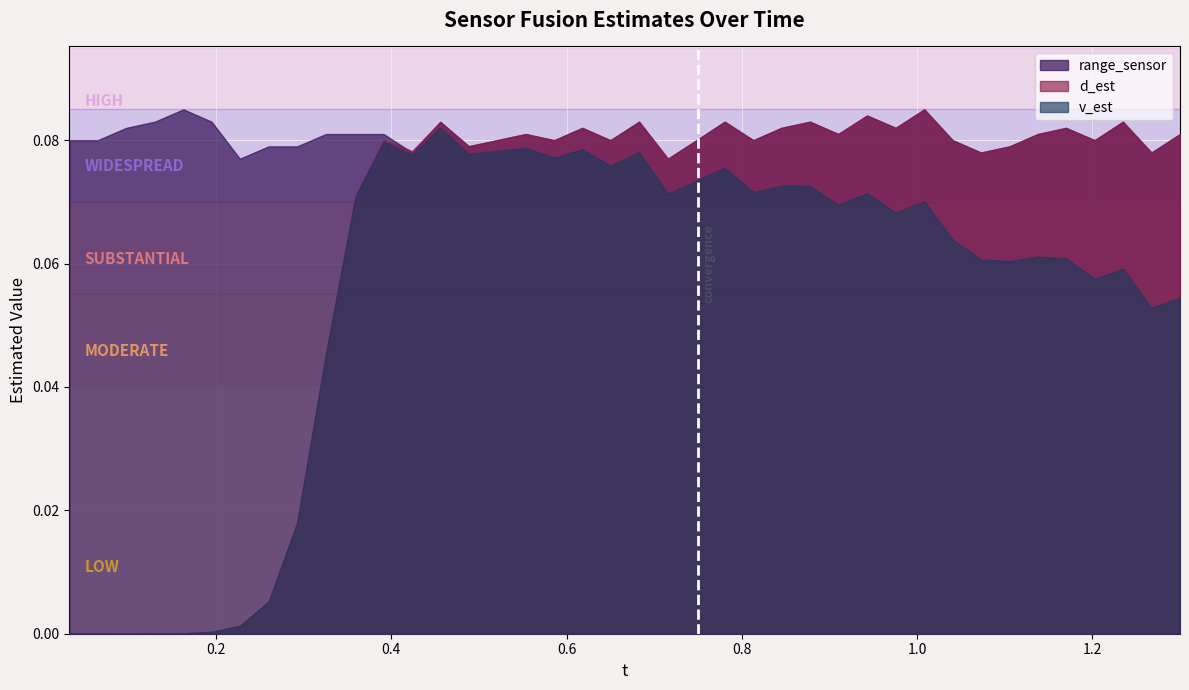

Is it true that range_sensor equals 0.0 at 31?

False